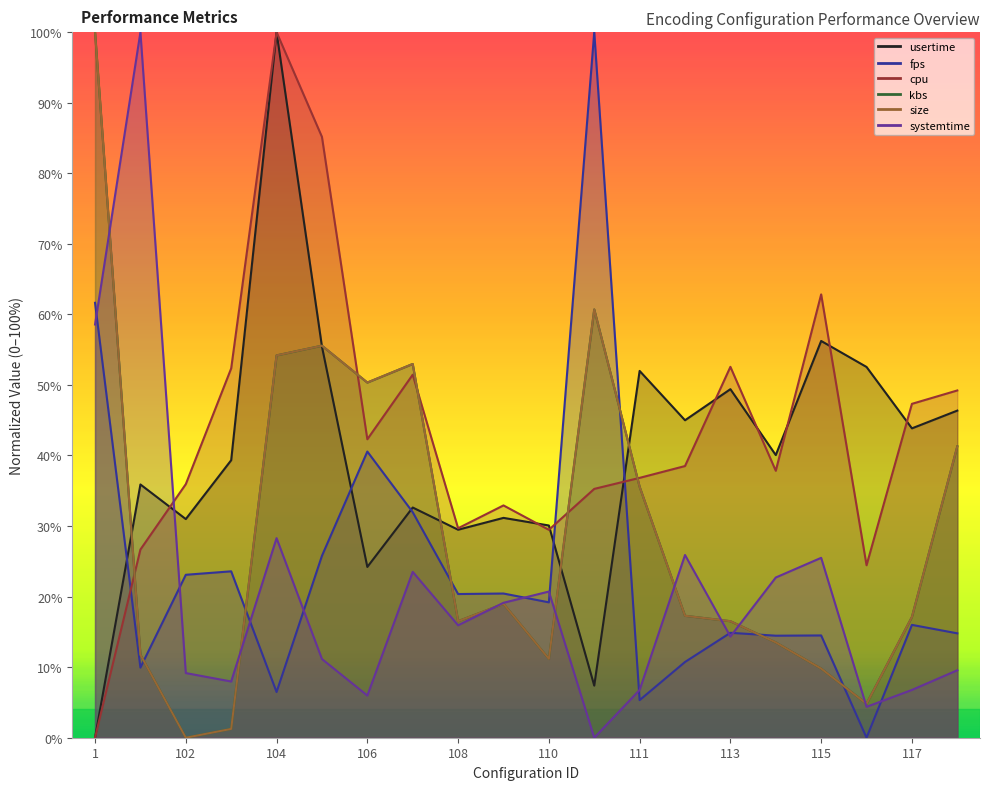

Which series has the widest spread of values?

usertime